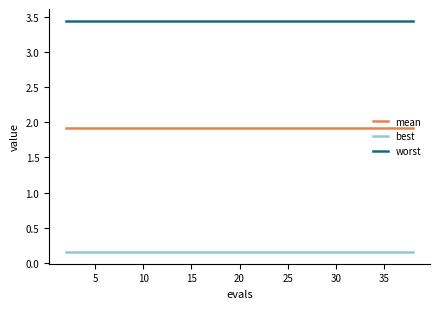

True or false: best and worst cross at least once.

False